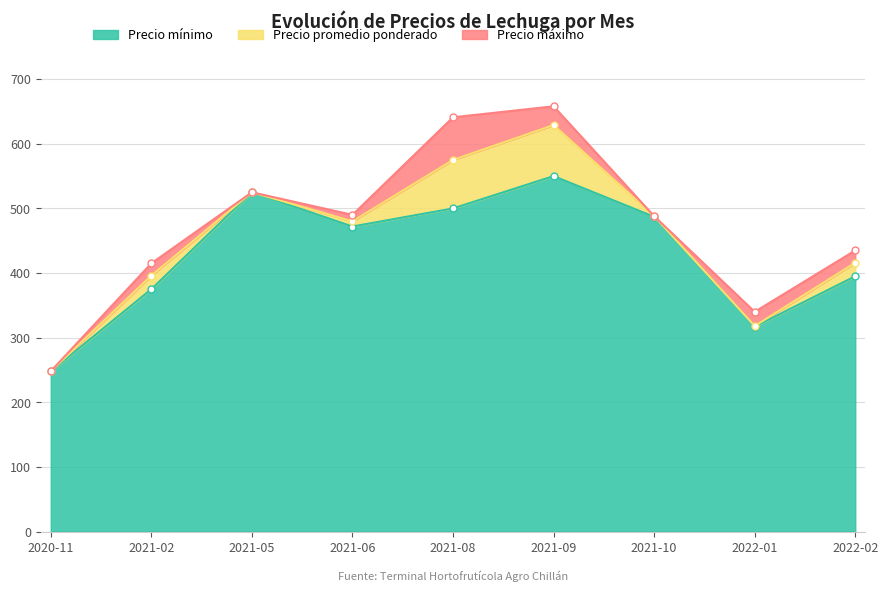

Where is Precio Máximo nearest to the value 453?

2022-02